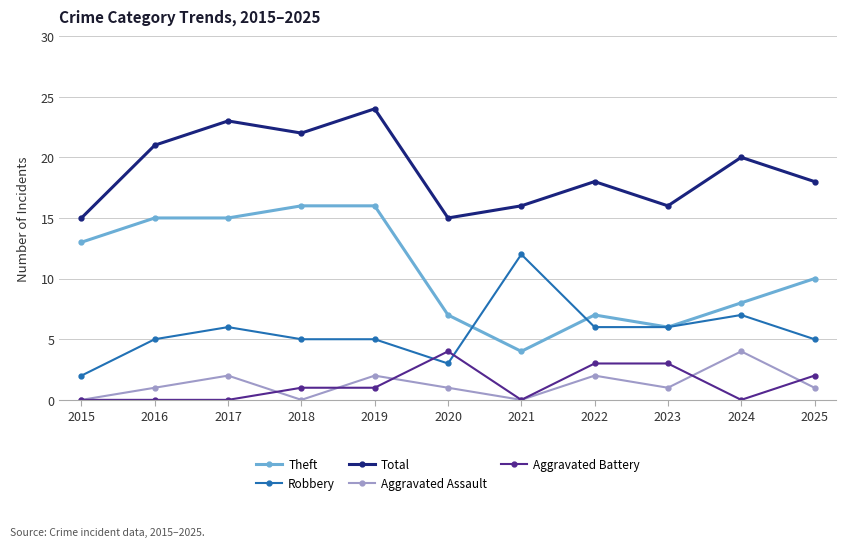

Where is the first local maximum for Total?

2017